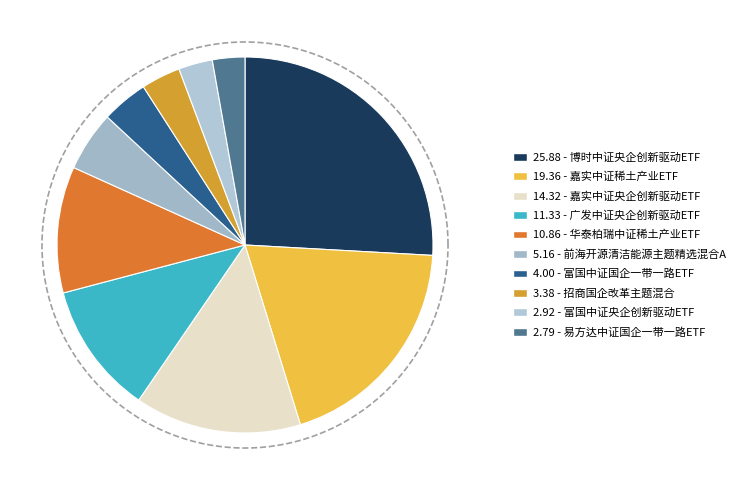

Do 富国中证国企一带一路ETF and 前海开源清洁能源主题精选混合A together represent more than half of the pie?

No